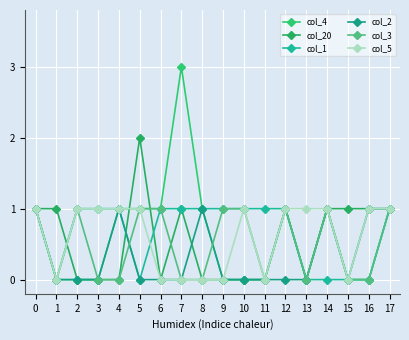

True or false: col_1 has more than 1 interior local peaks.

False